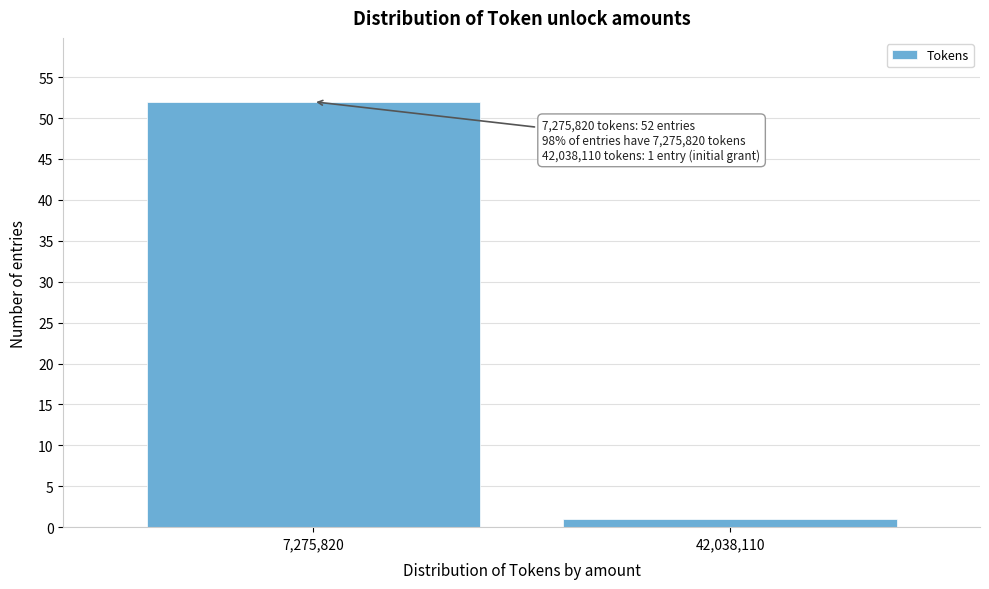

Reading right to left, extract all data points from this chart.

42,038,110=1	7,275,820=52